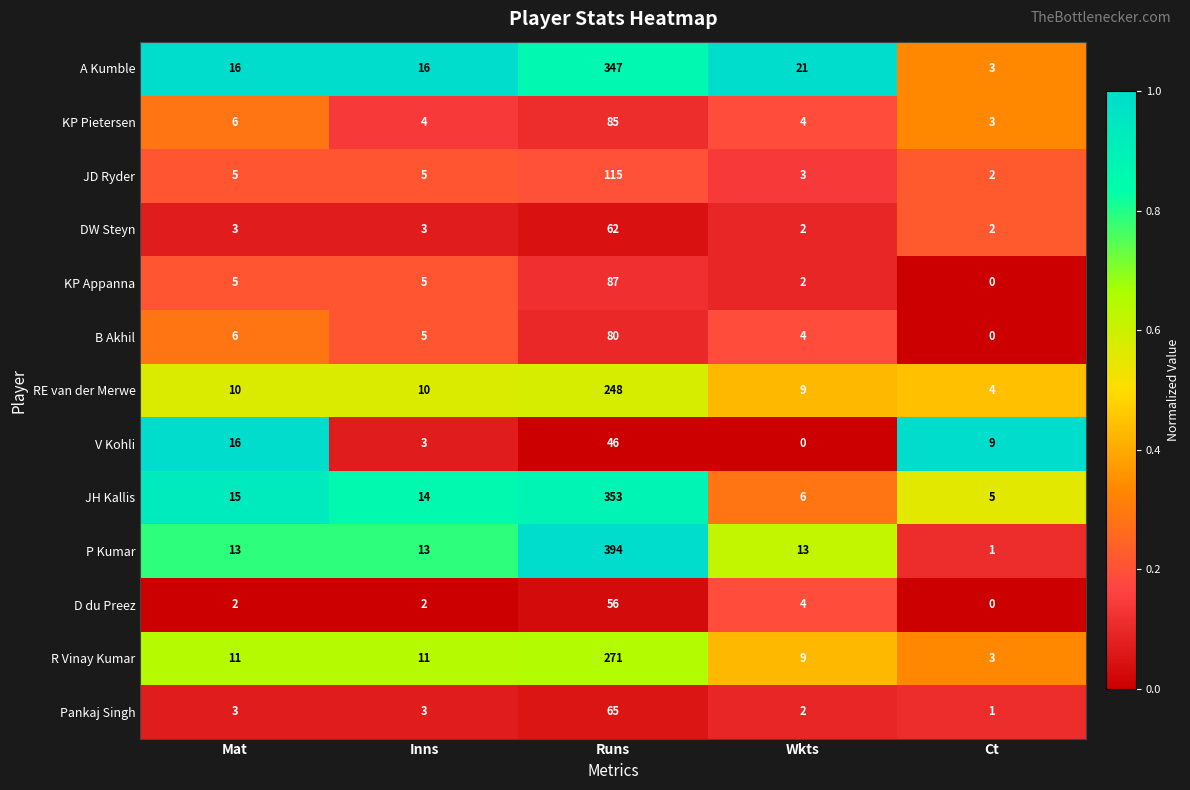

What value does the V Kohli series have at Inns?

3